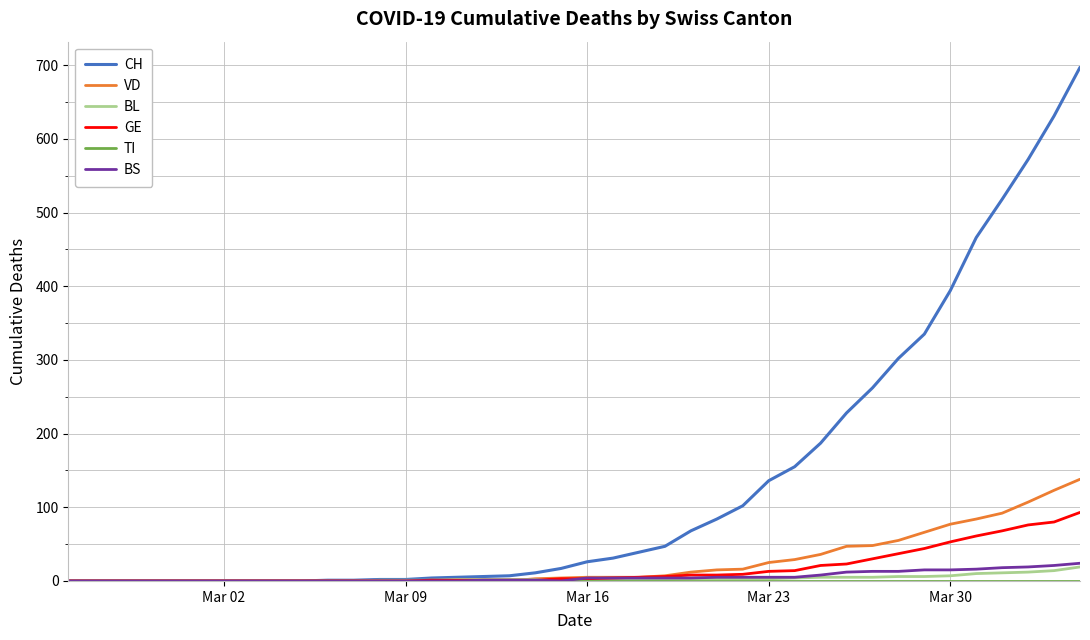

Which series has the largest total across all categories?

CH